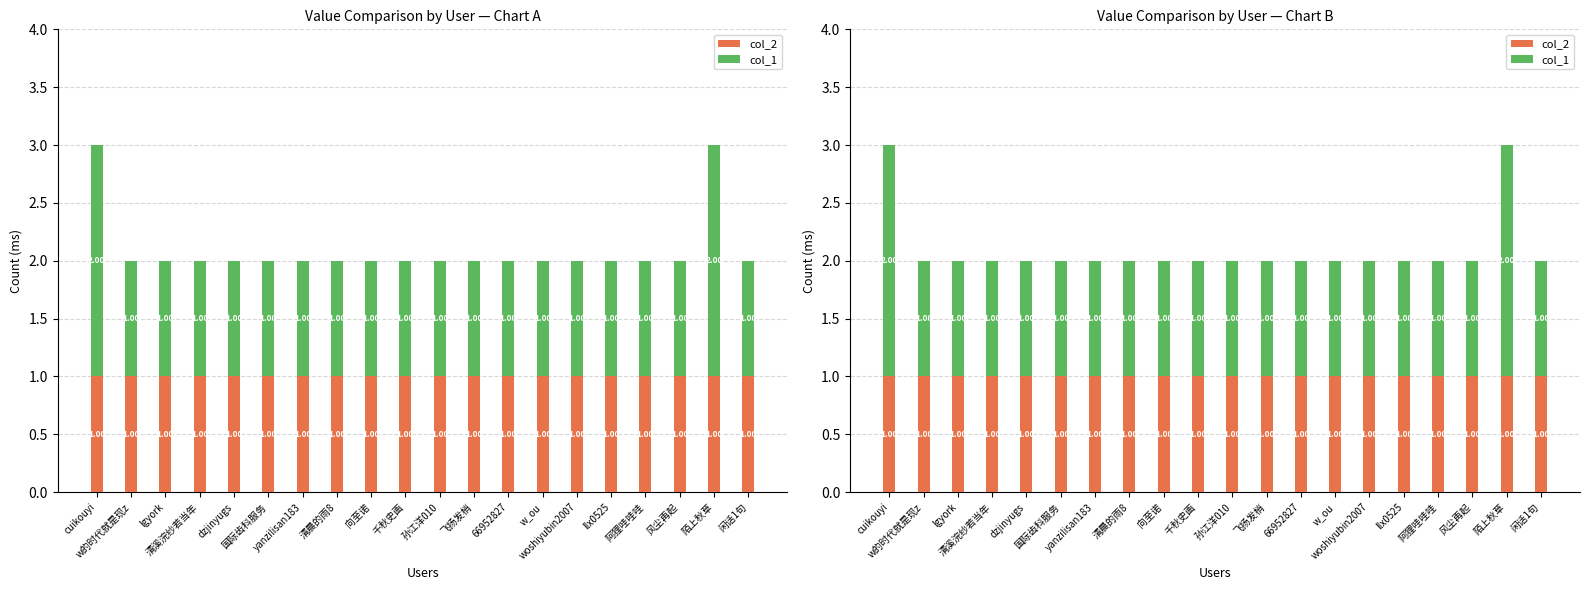

What is the label of the 3rd bar from the left?

lgyork